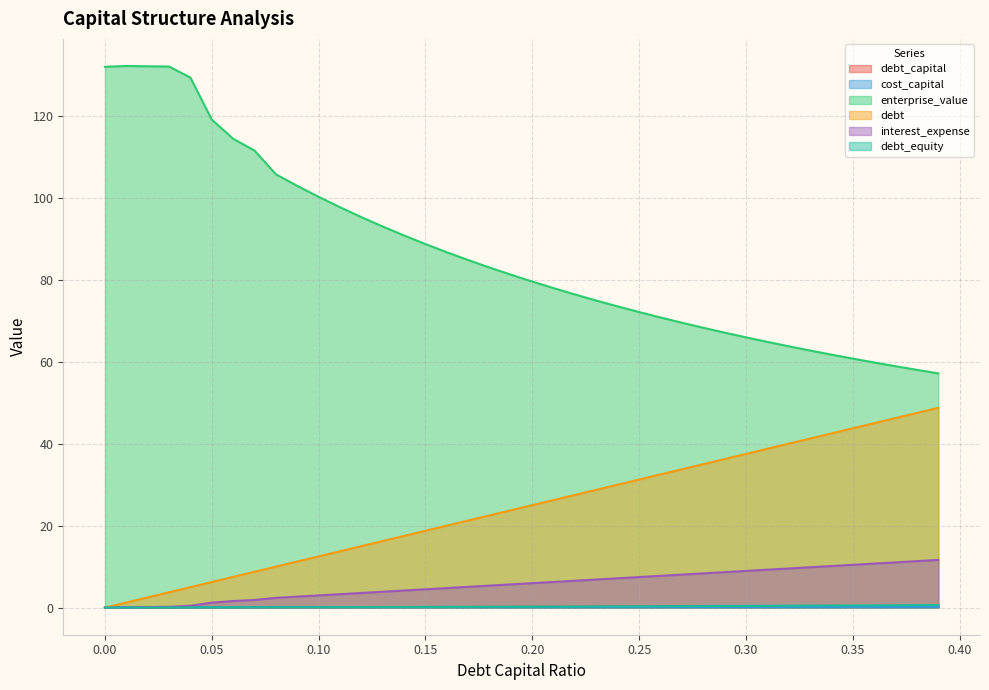

What is the label of the 34th point from the left?

0.33